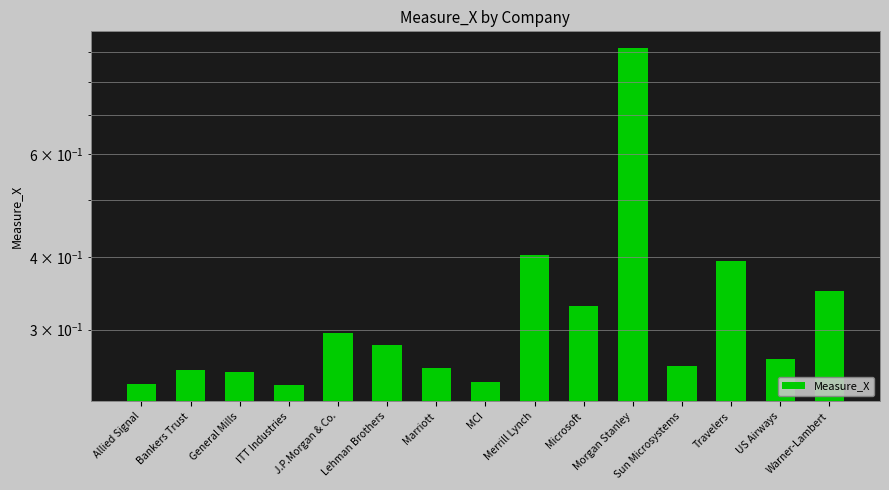

Is it true that the value at General Mills is 0.3?

True